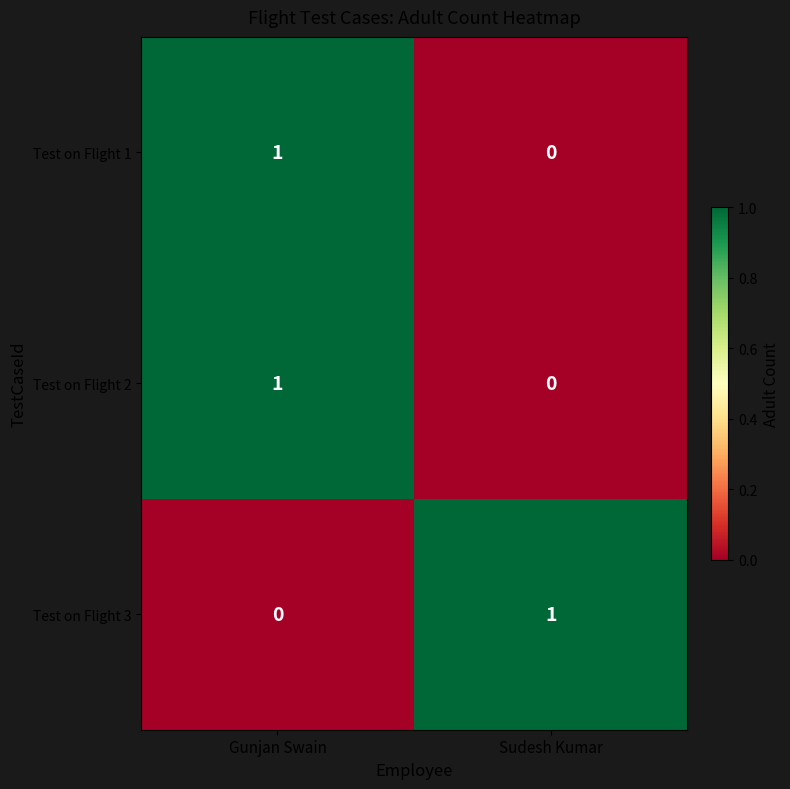

Rank the categories by Test on Flight 2 value from lowest to highest.

Sudesh Kumar, Gunjan Swain